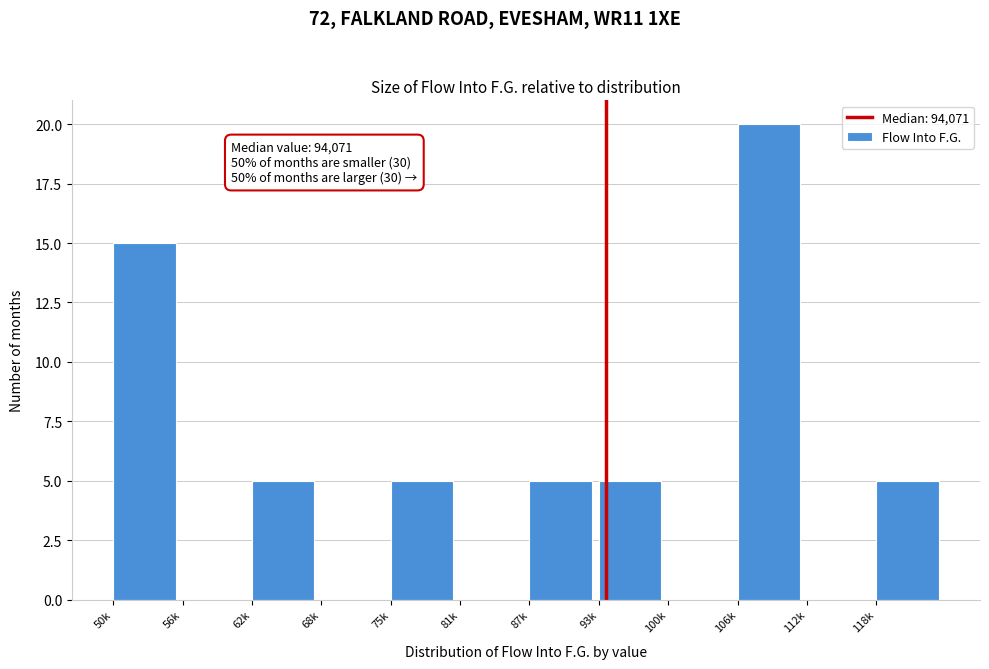

Reading left to right, list all the values displayed in this chart.

50k=15	56k=0	62k=5	68k=0	75k=5	81k=0	87k=5	93k=5	100k=0	106k=20	112k=0	118k=5